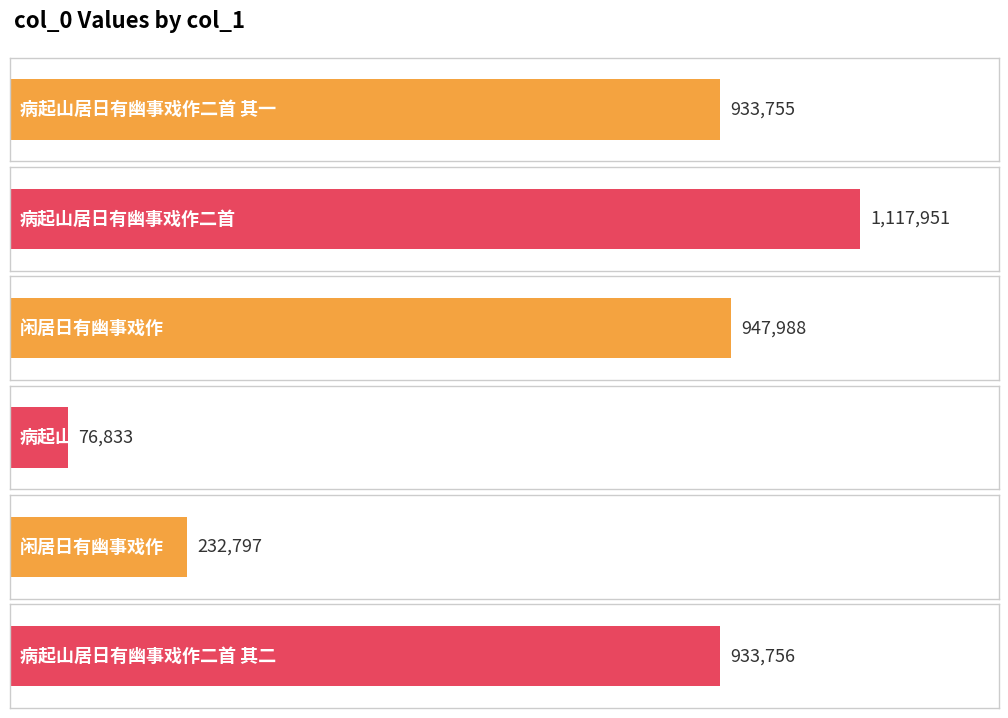

What value does the data have at 闲居日有幽事戏作, to the nearest 50?

948000